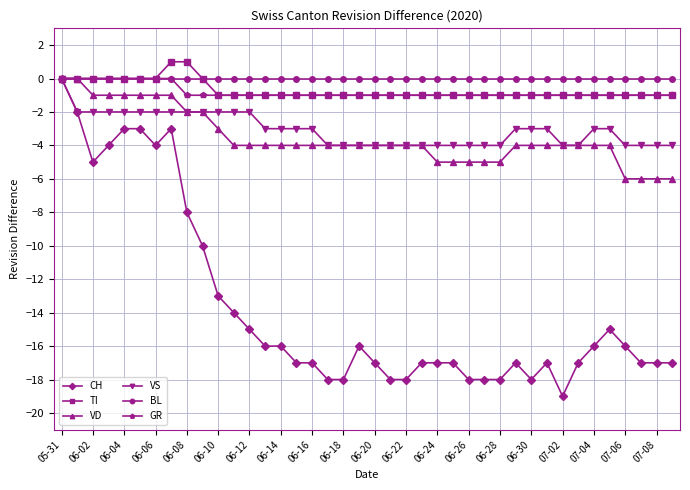

What is the minimum value for VS?

-4